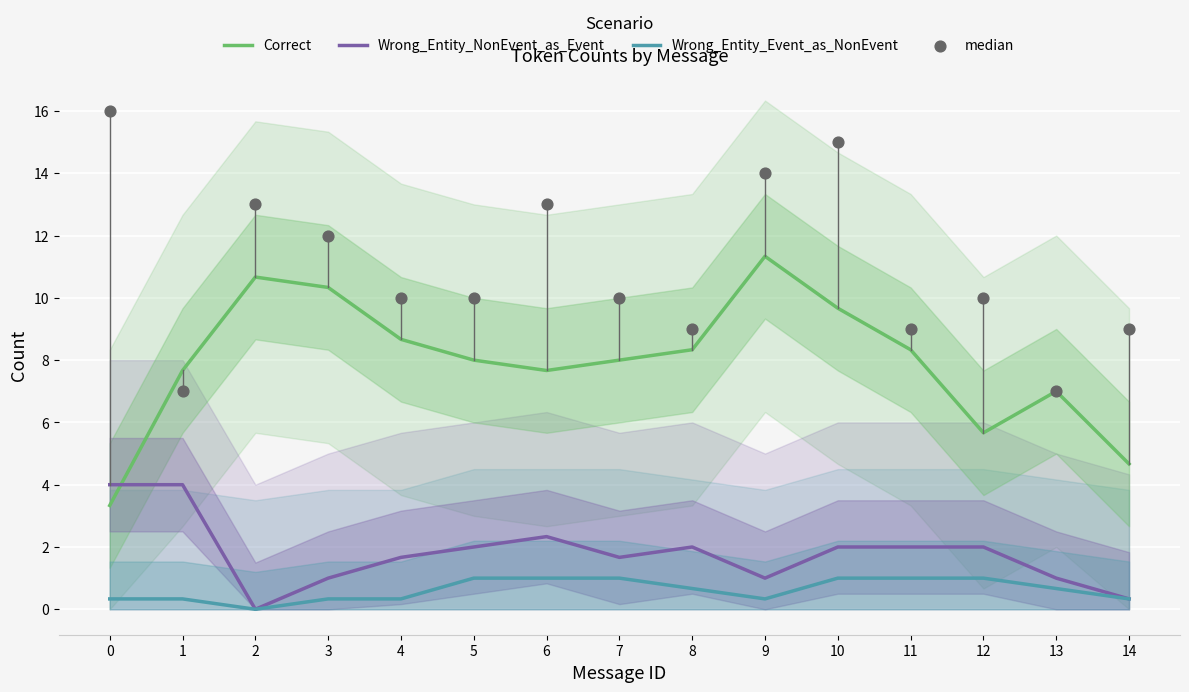

Which series reaches the minimum Y coordinate?

Wrong_Entity_NonEvent_as_Event